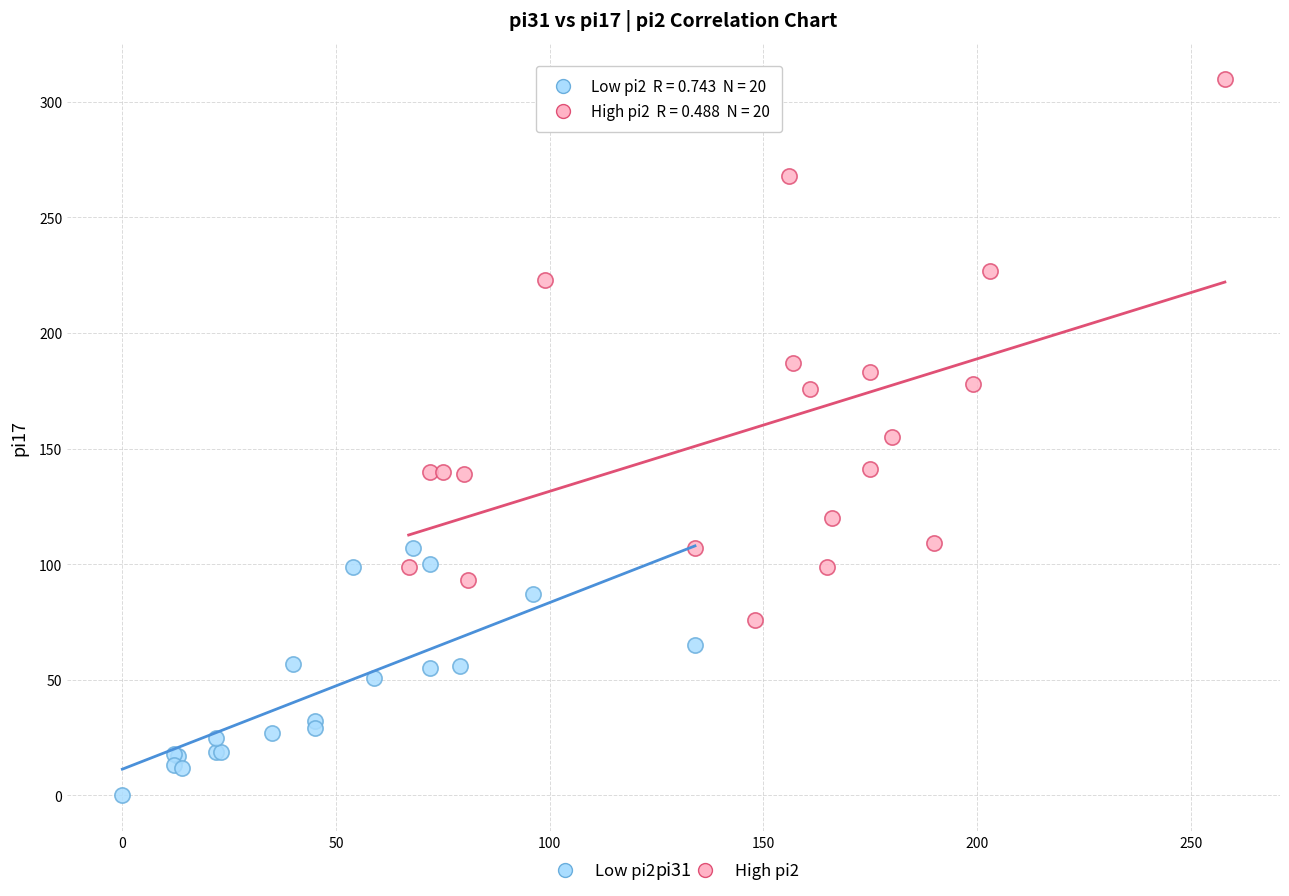

What are all the series names shown in the legend?

Low pi2, High pi2